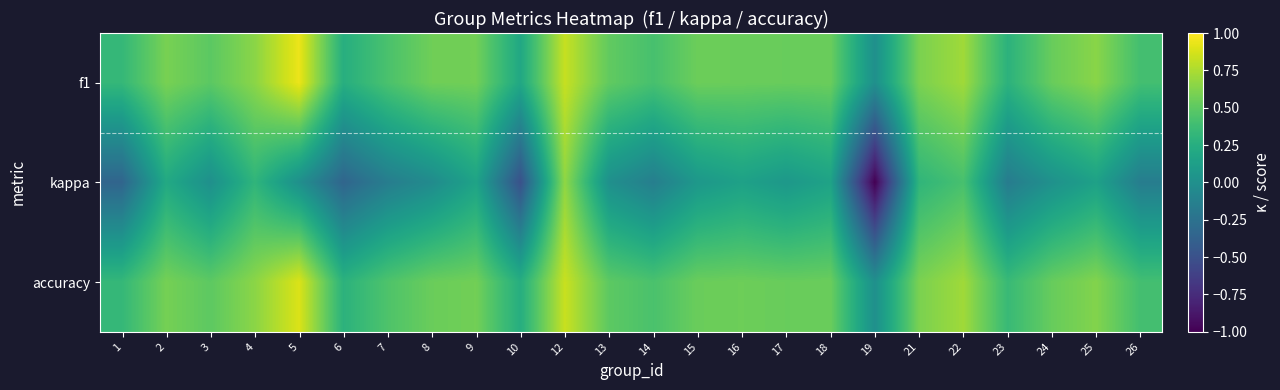

What is the total value across all series at 23?

0.5